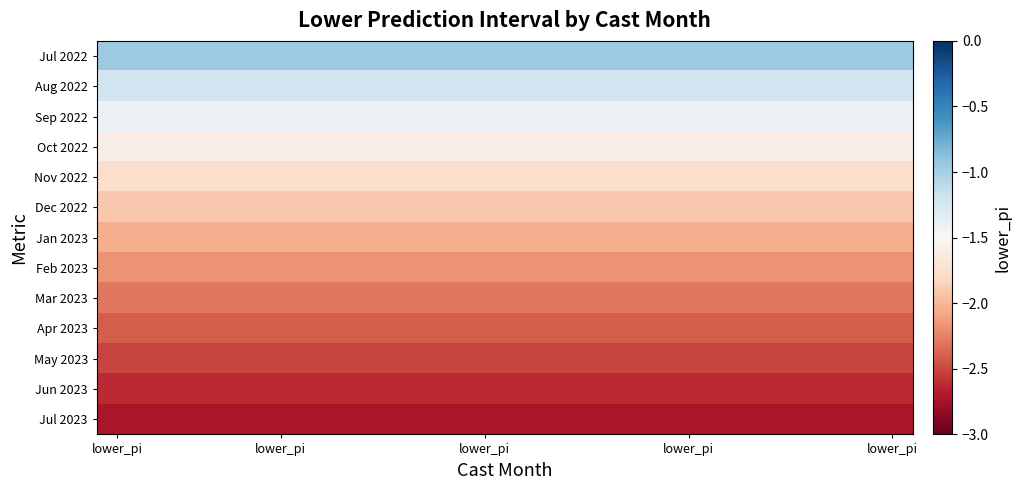

What is the greatest value displayed?

-1.0